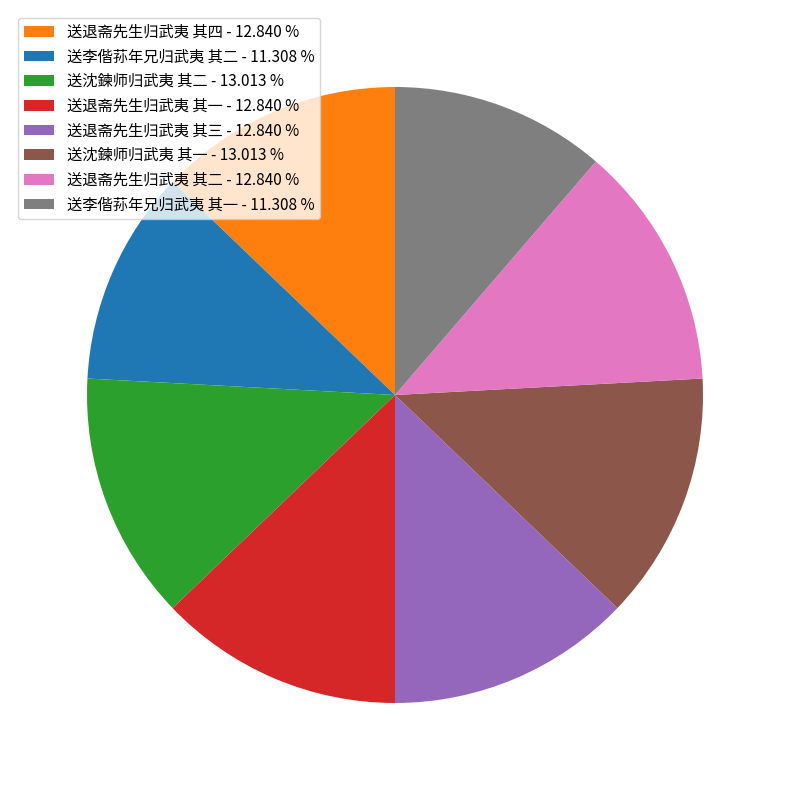

Which has a higher value, 送沈鍊师归武夷 其一 - 13.013 % or 送李偕荪年兄归武夷 其二 - 11.308 %?

送沈鍊师归武夷 其一 - 13.013 %